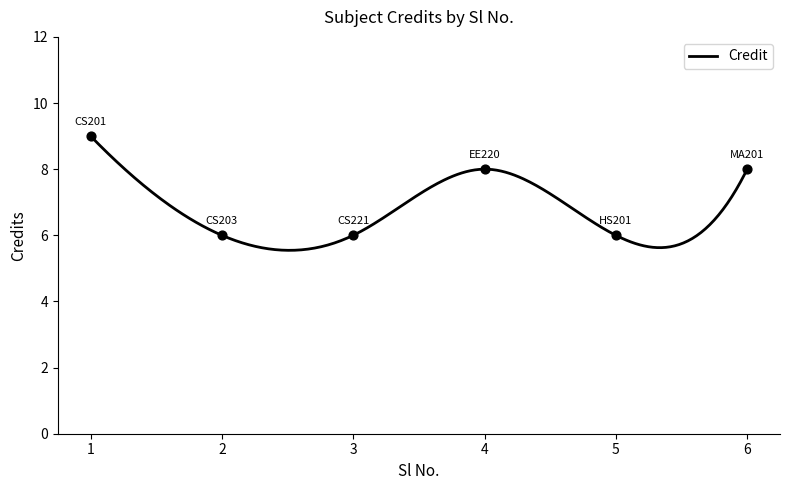

What is the ratio of the value at 5 to the value at 2?

1.0